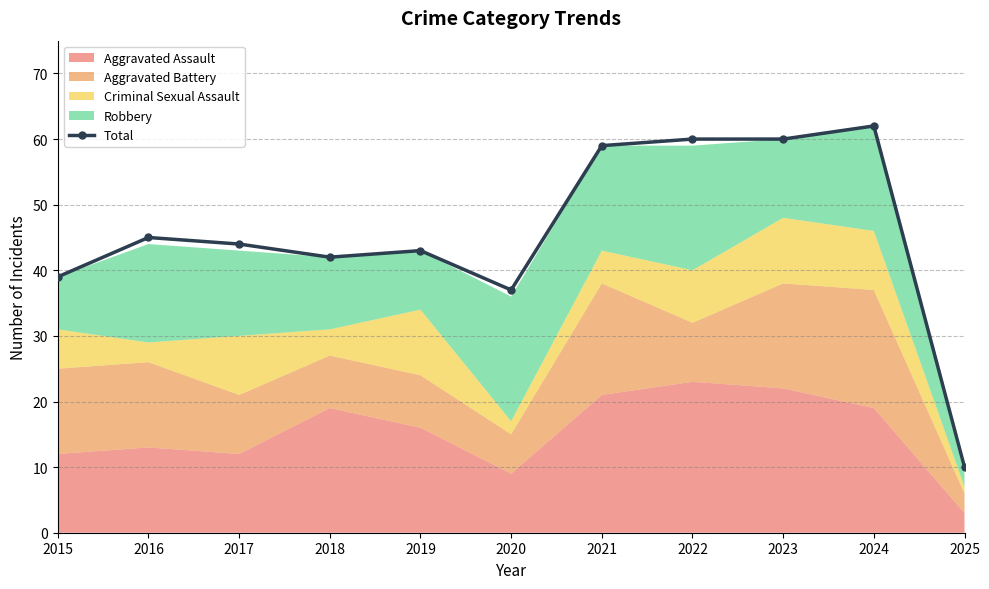

Approximately how many times larger is the value at 2015 compared to 2017?

0.9